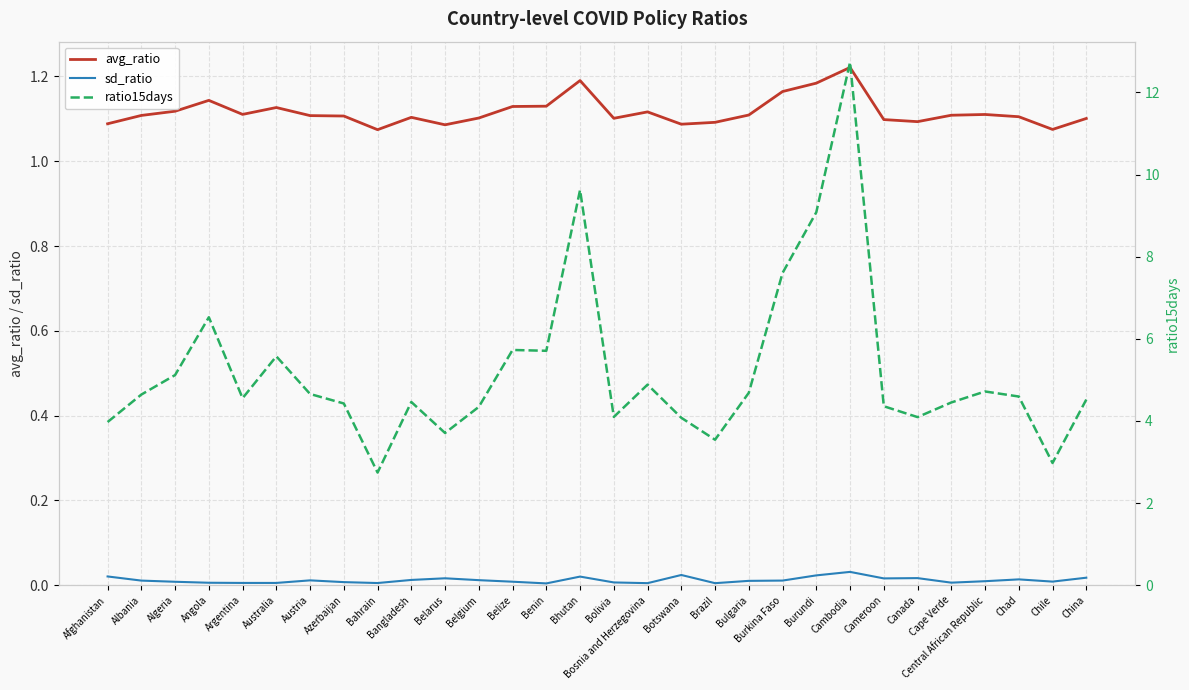

How many lines are shown in the chart?

3